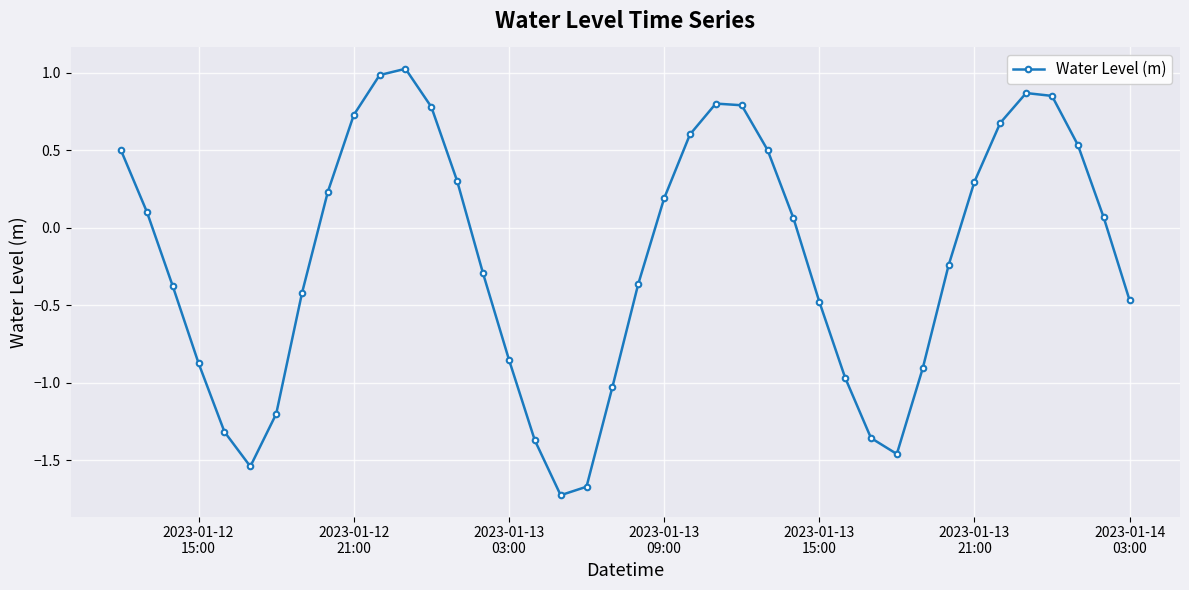

How many points are higher than both their immediate neighbors (excluding endpoints)?

3